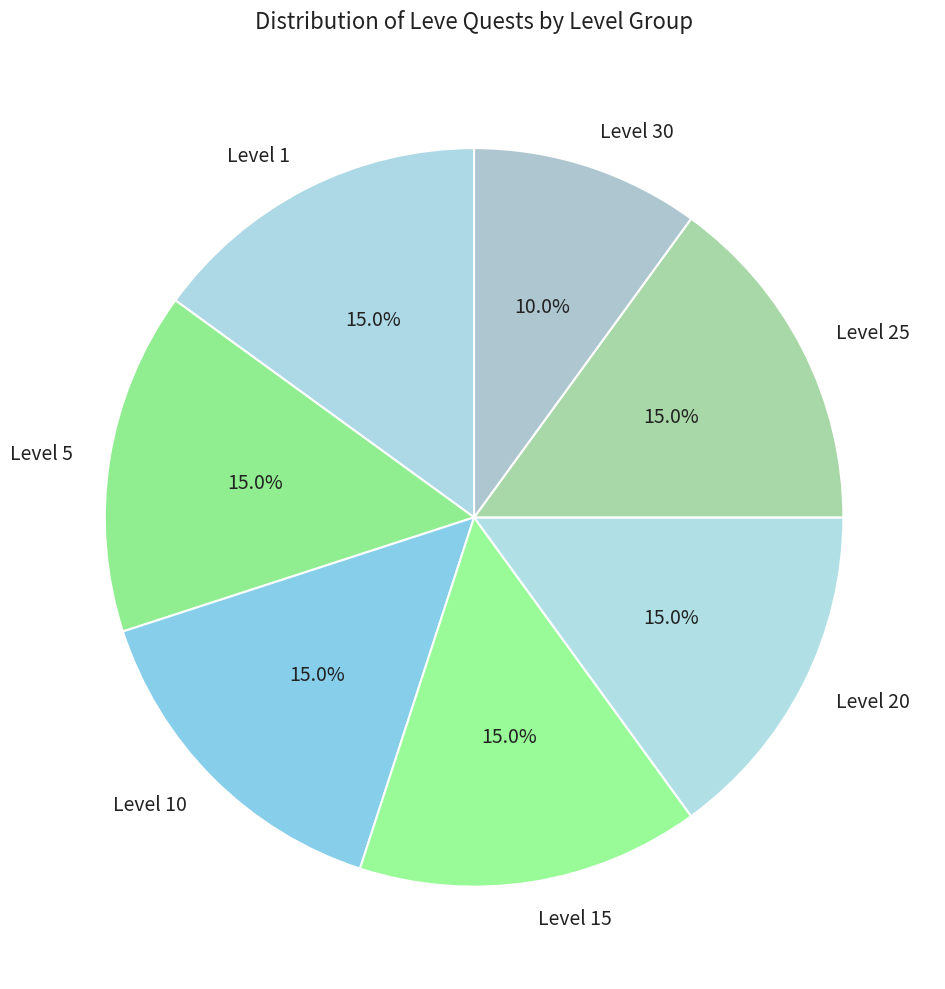

Is there a majority slice in this chart?

No